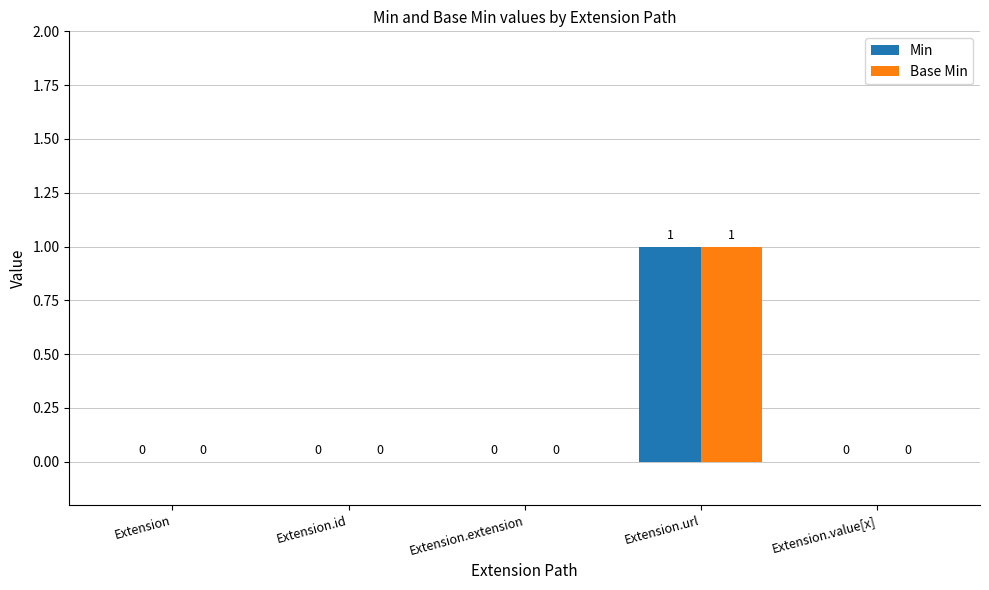

The value of Min at Extension.url is 0. True or false?

False